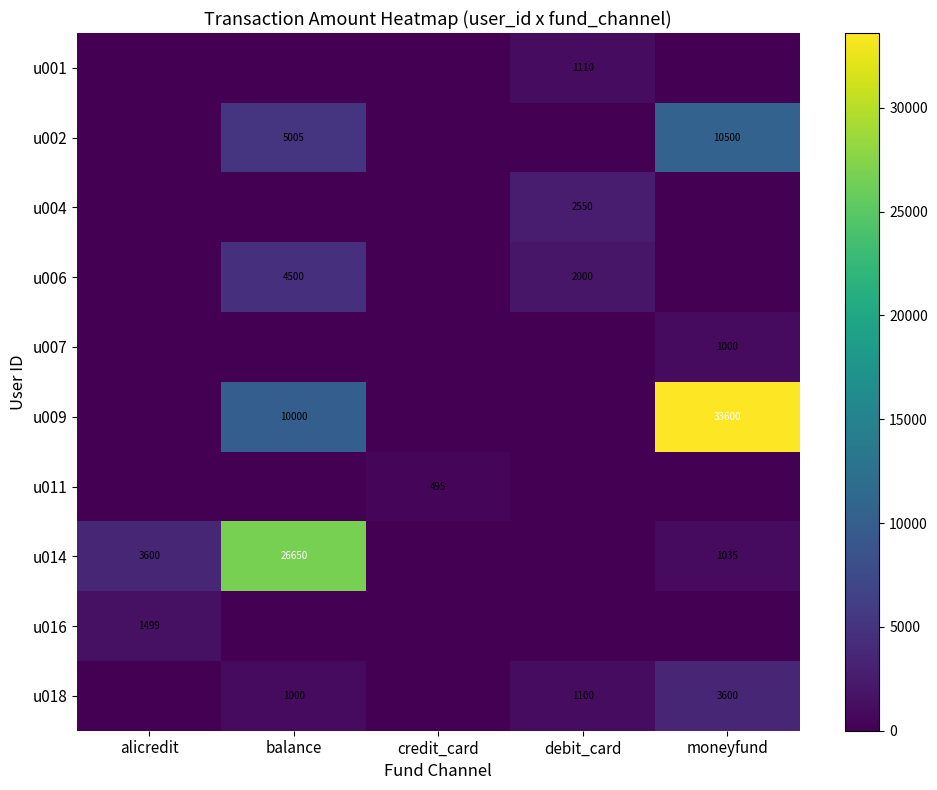

Count the number of categories in the chart.

5